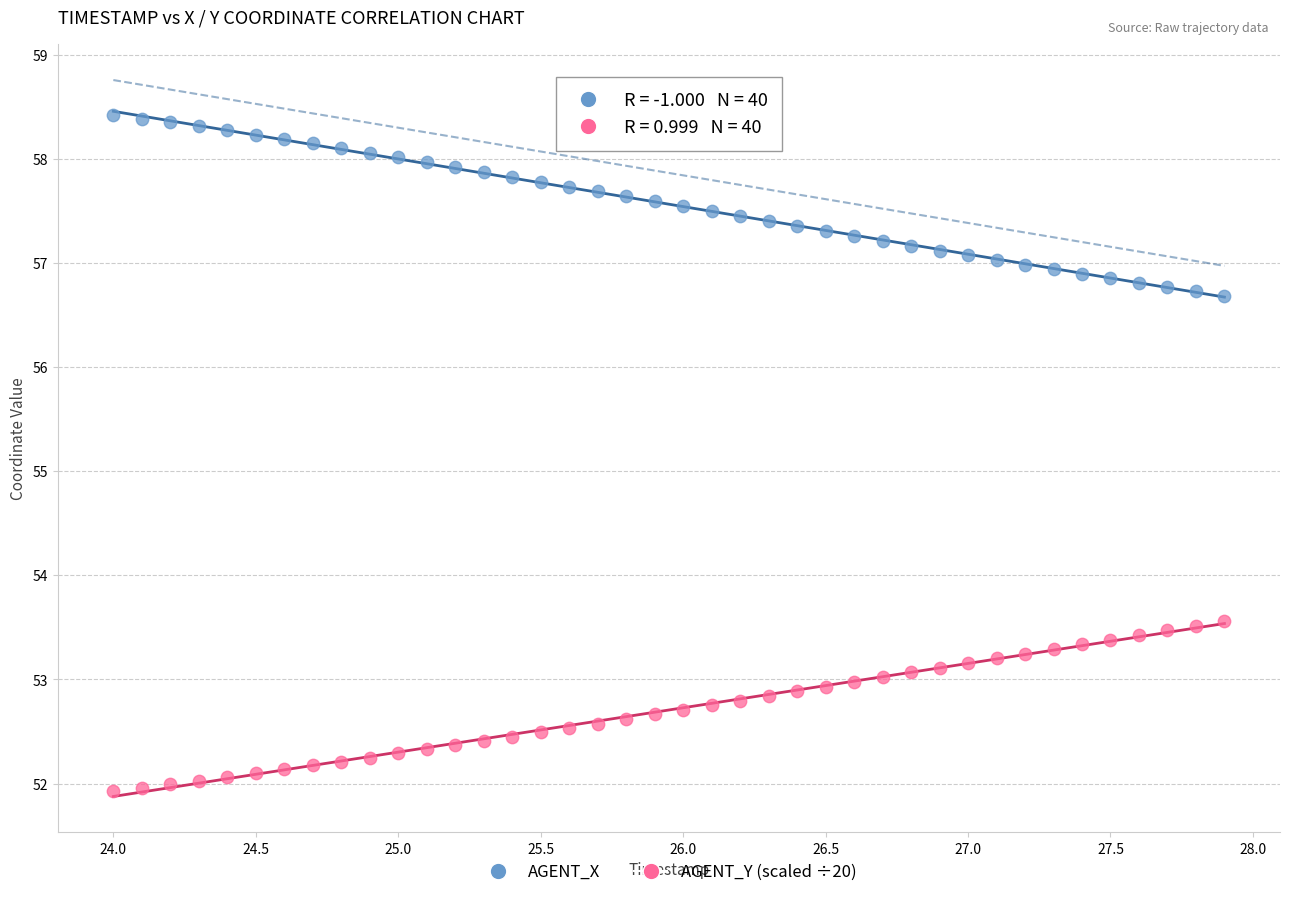

Which series contains the lowest Y value?

AGENT_Y (scaled ÷20)